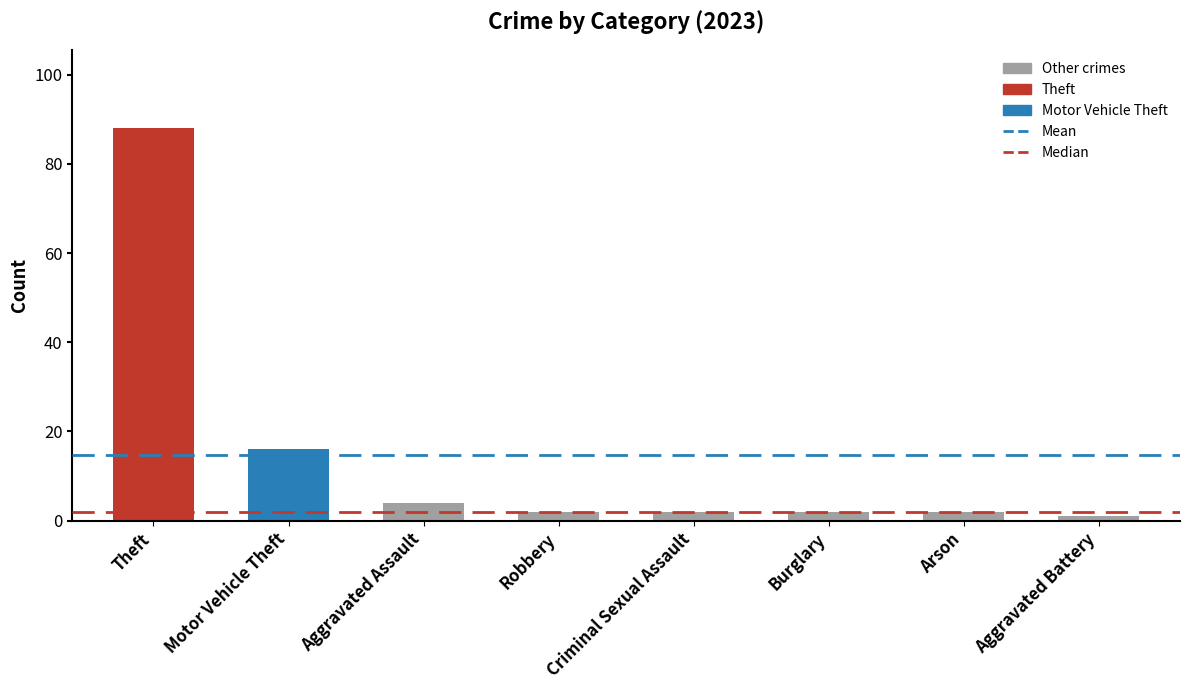

What is the value of the 7th bar from the left?

2